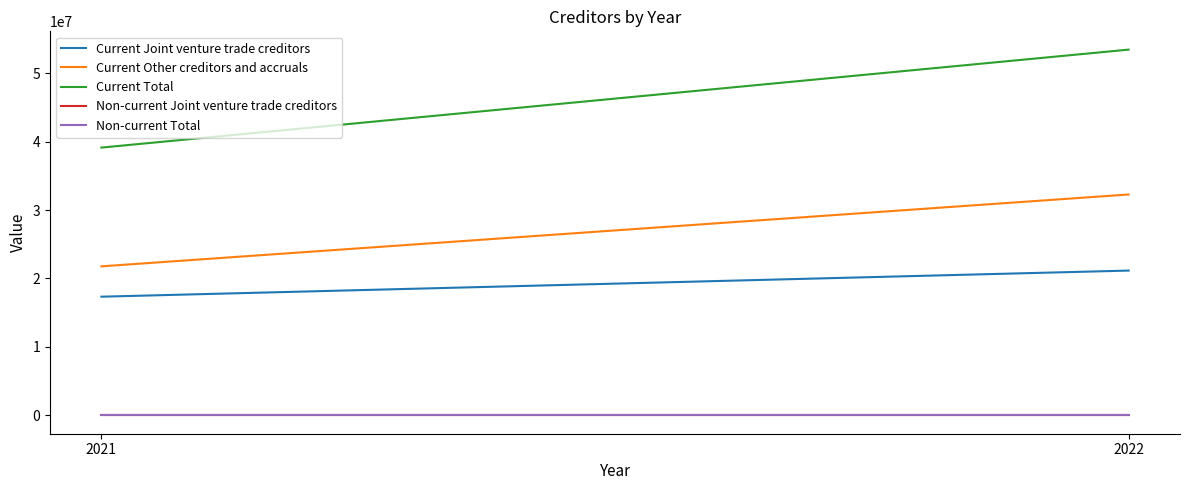

Between 2021 and 2022, which is larger?

2022